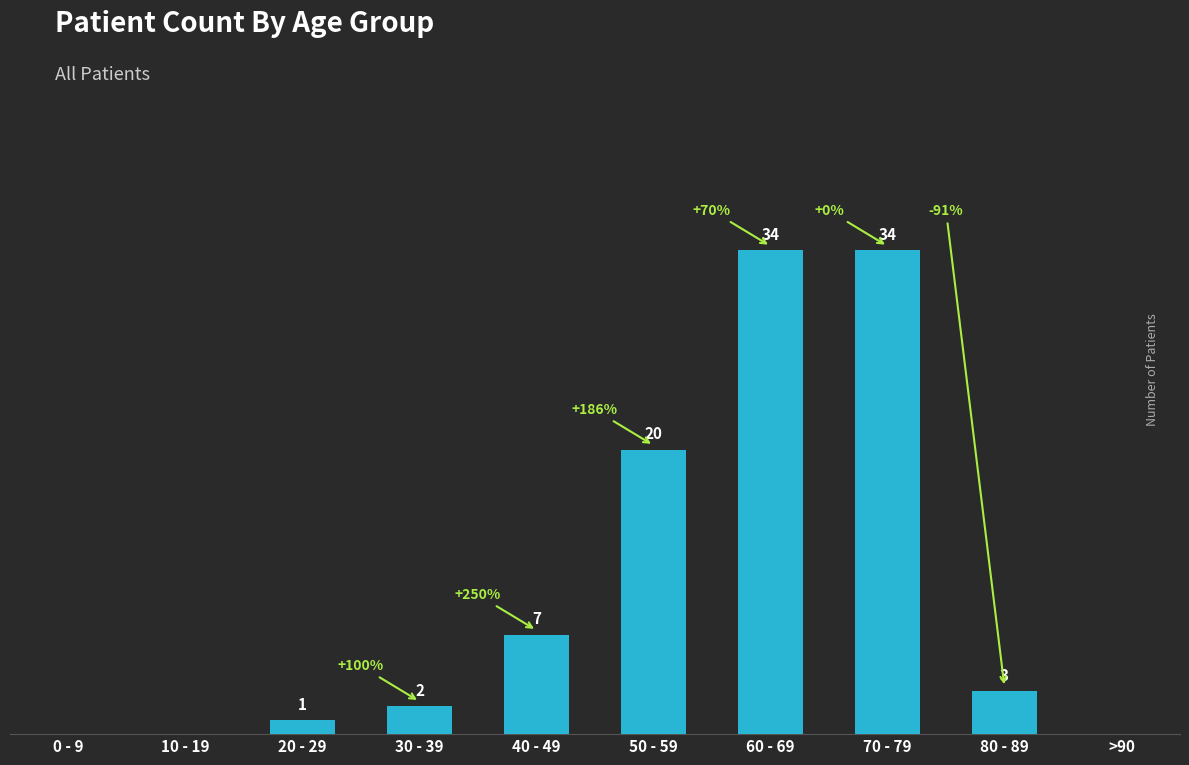

At which label does the data first exceed 3?

40 - 49